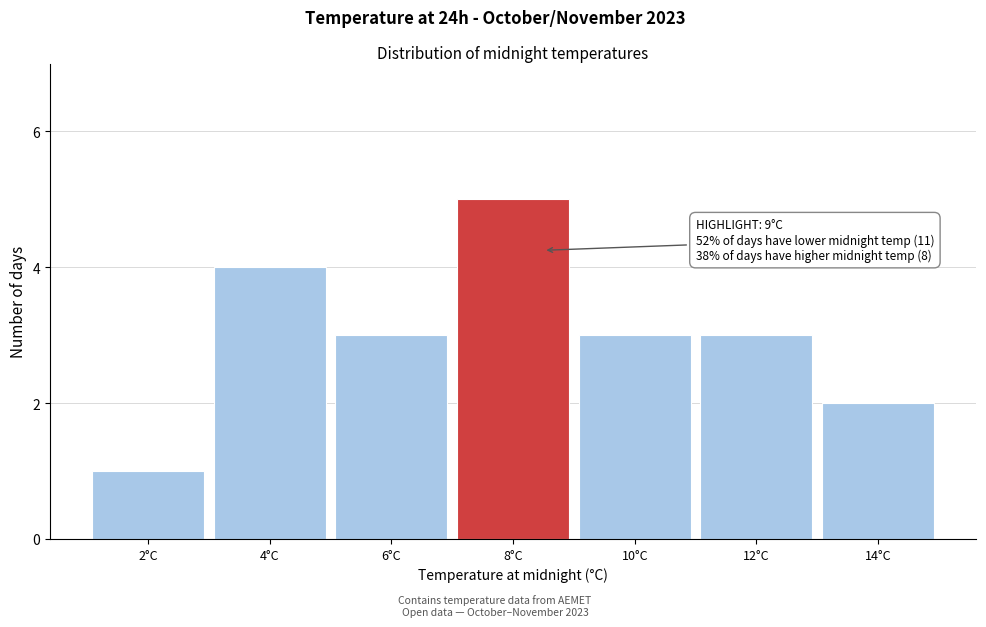

Reading left to right, extract all data points from this chart.

1	4	3	5	3	3	2